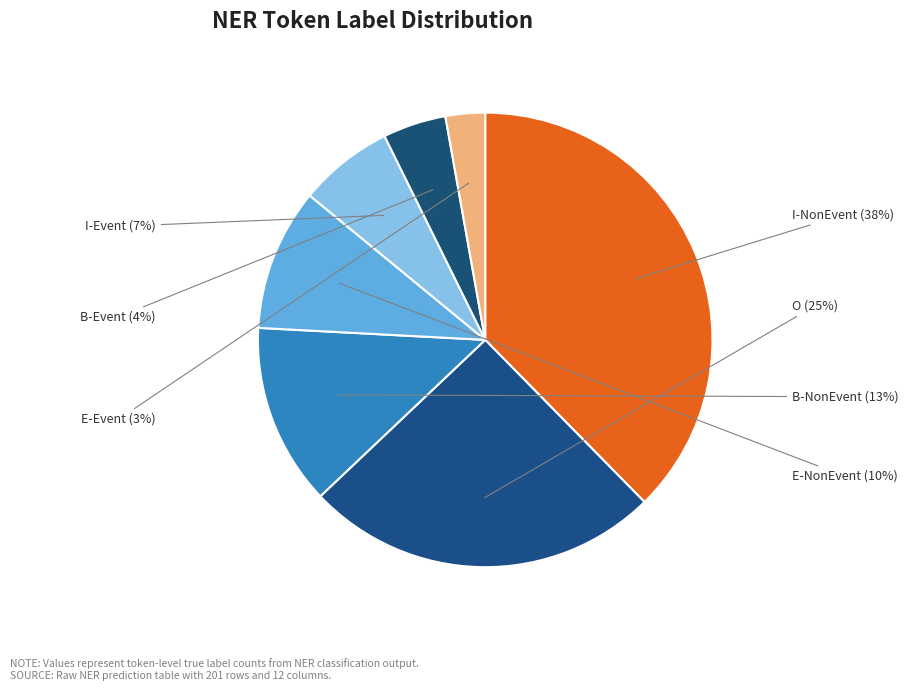

How many segments does this pie chart have?

7